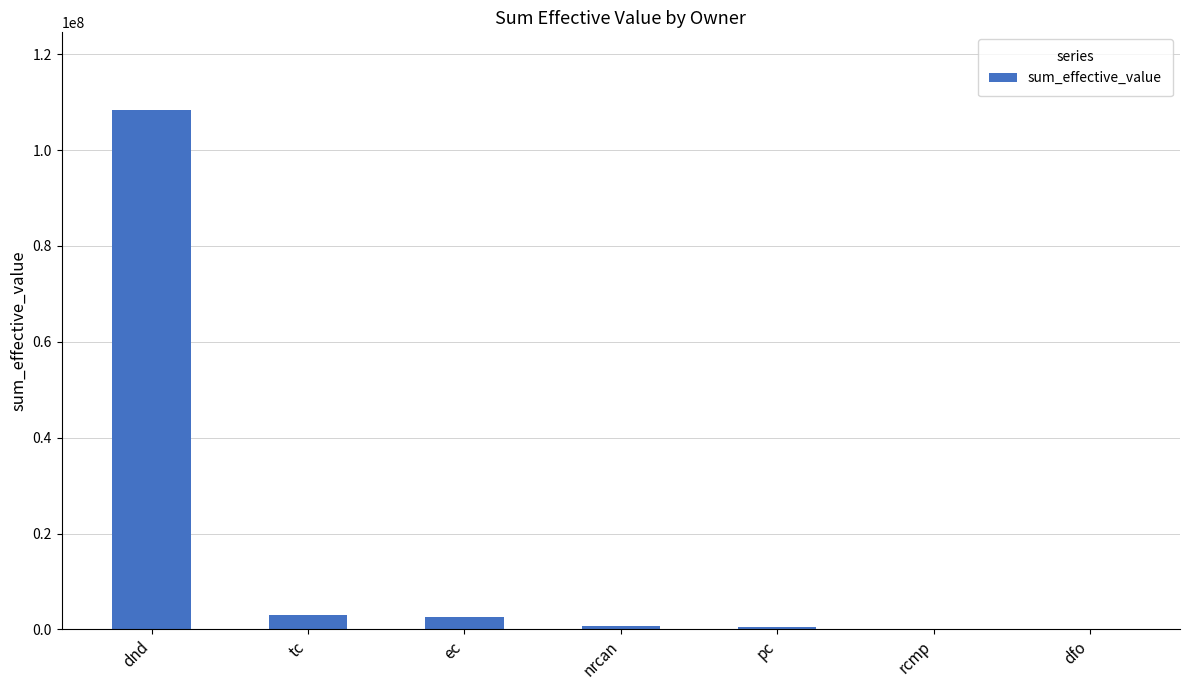

Is it true that the value at ec is 2576901.7?

True